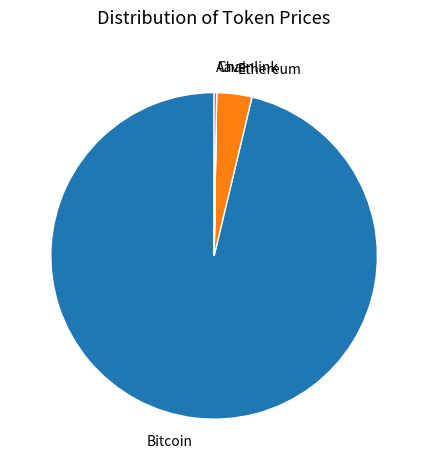

The Ethereum slice represents 3% of the pie. True or false?

True